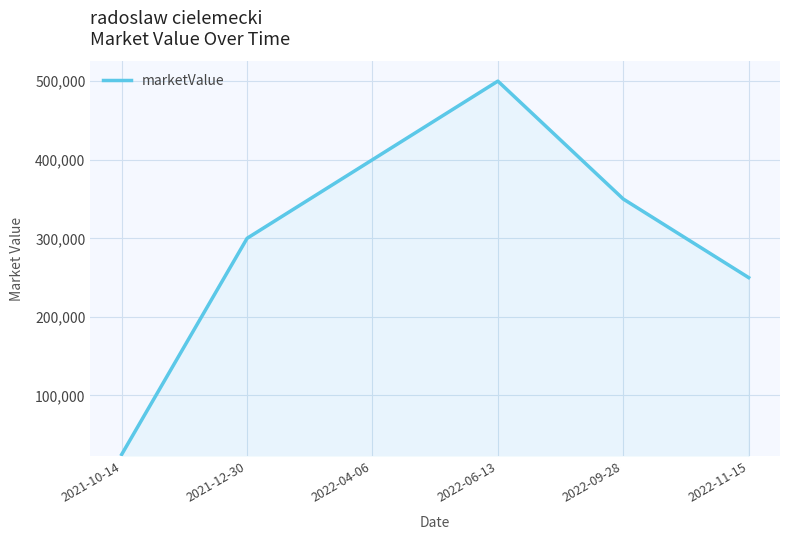

How many values are below 350000?

3